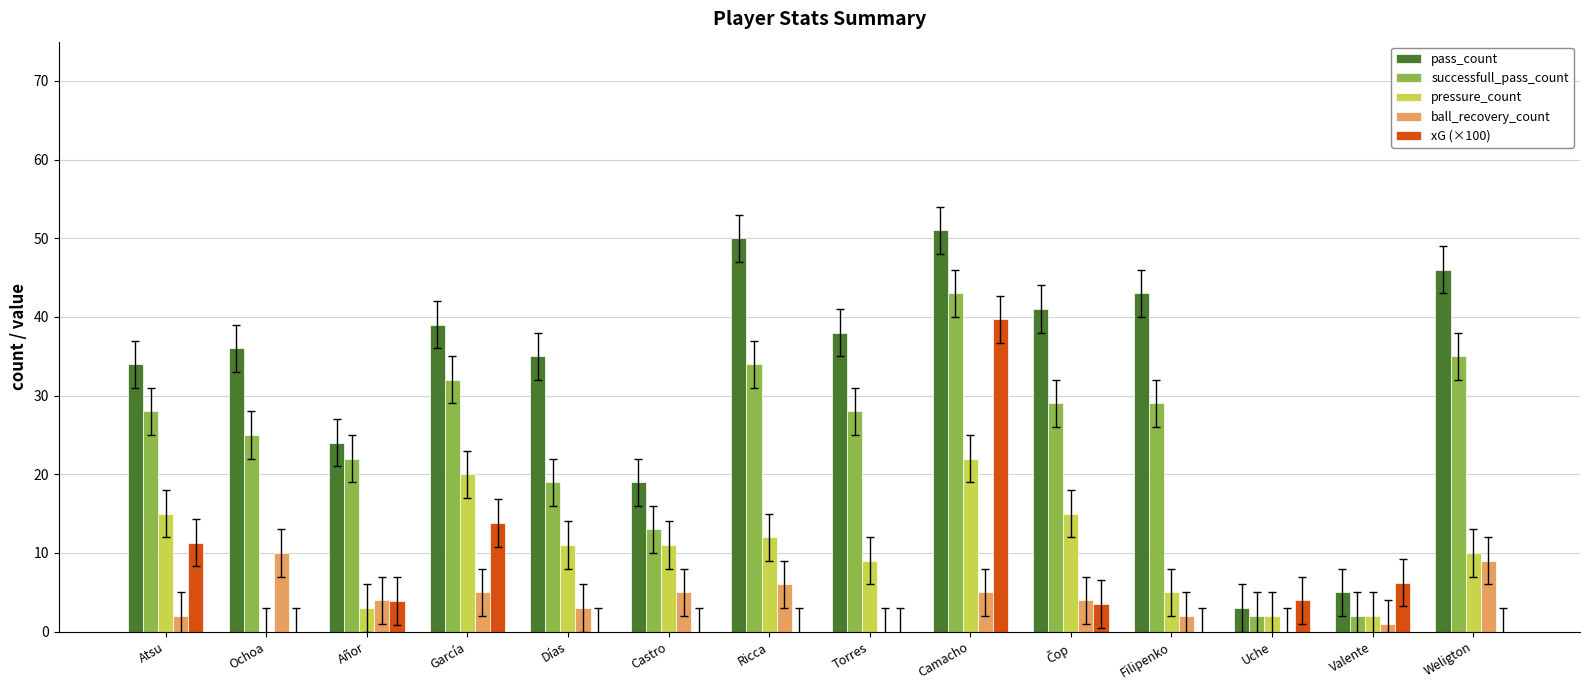

How many series are shown in this chart?

5